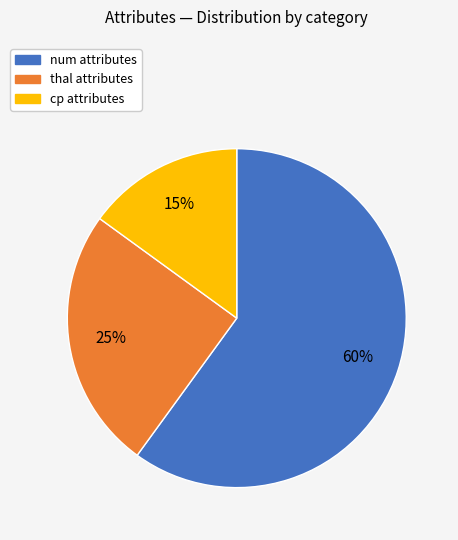

To the nearest percent, what is the difference between the largest and smallest slice percentages?

45%